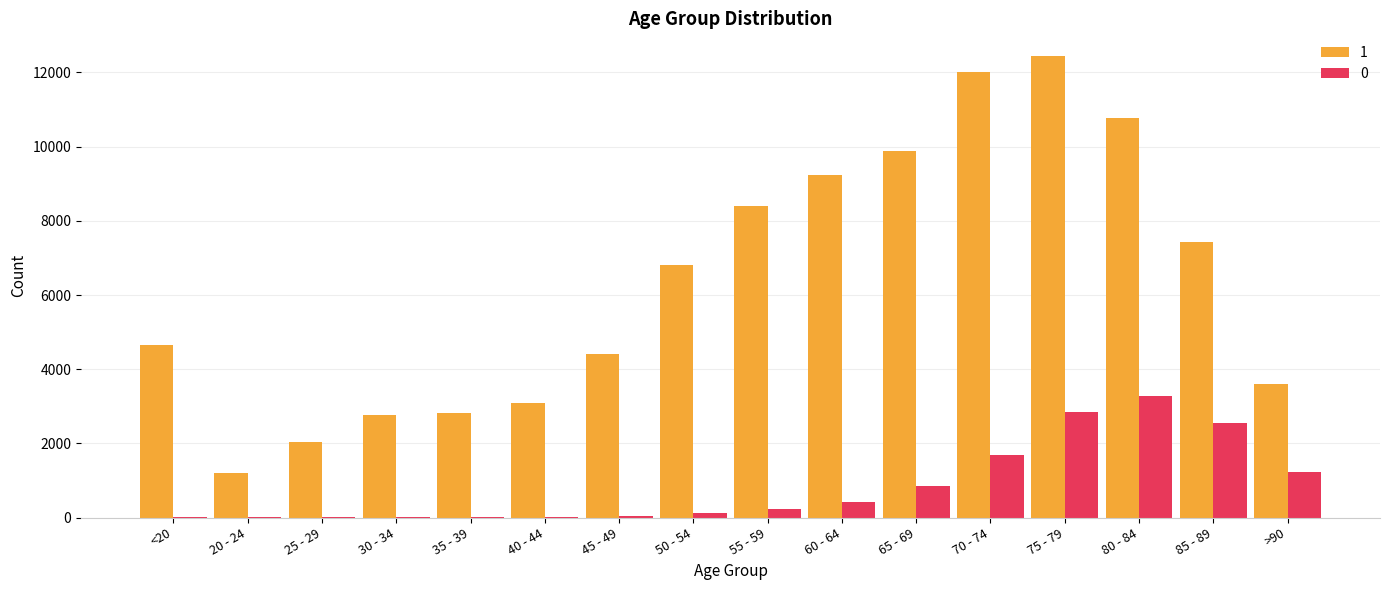

Count the number of categories in the chart.

16